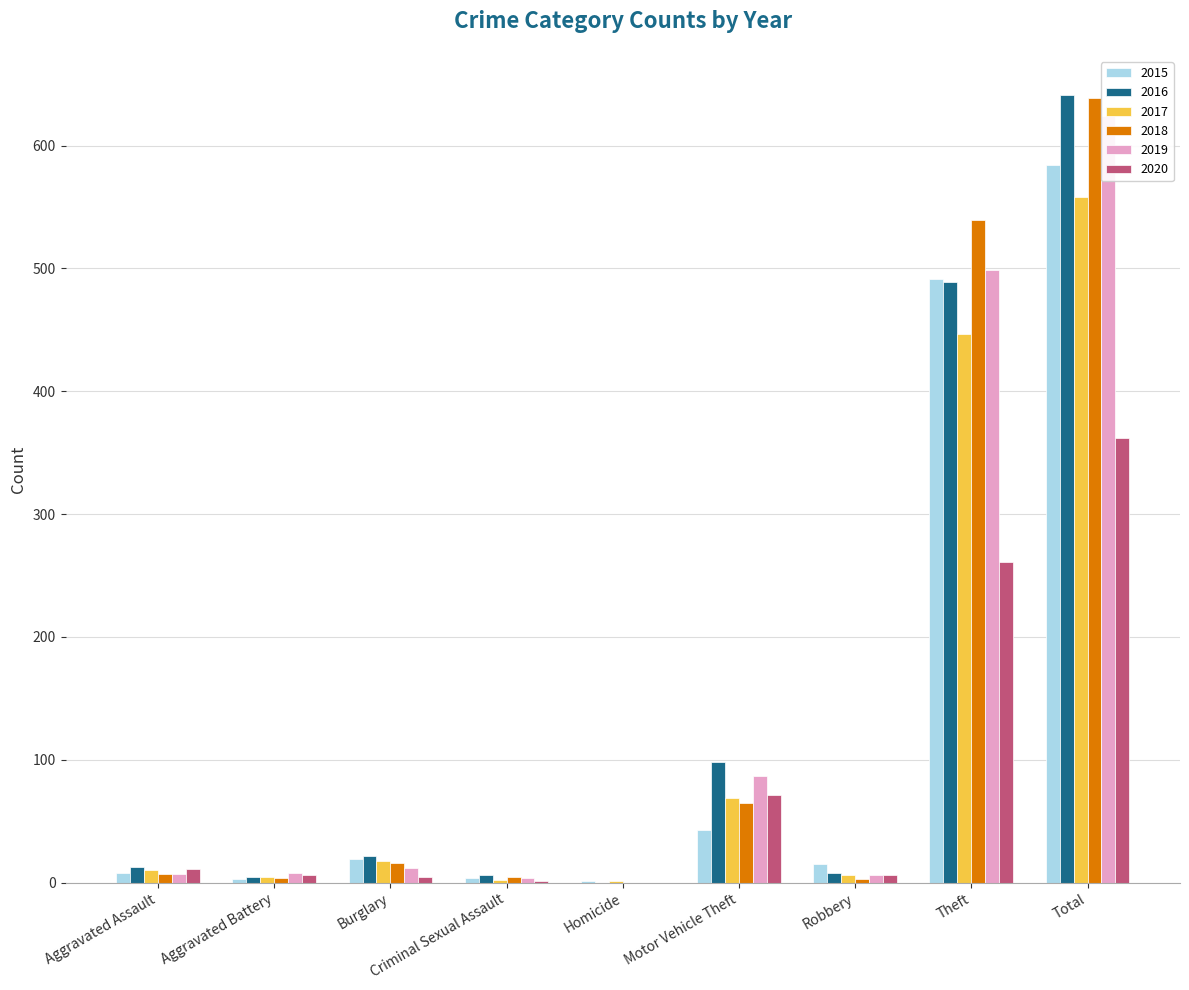

How many values in the 2017 series are below 10?

4